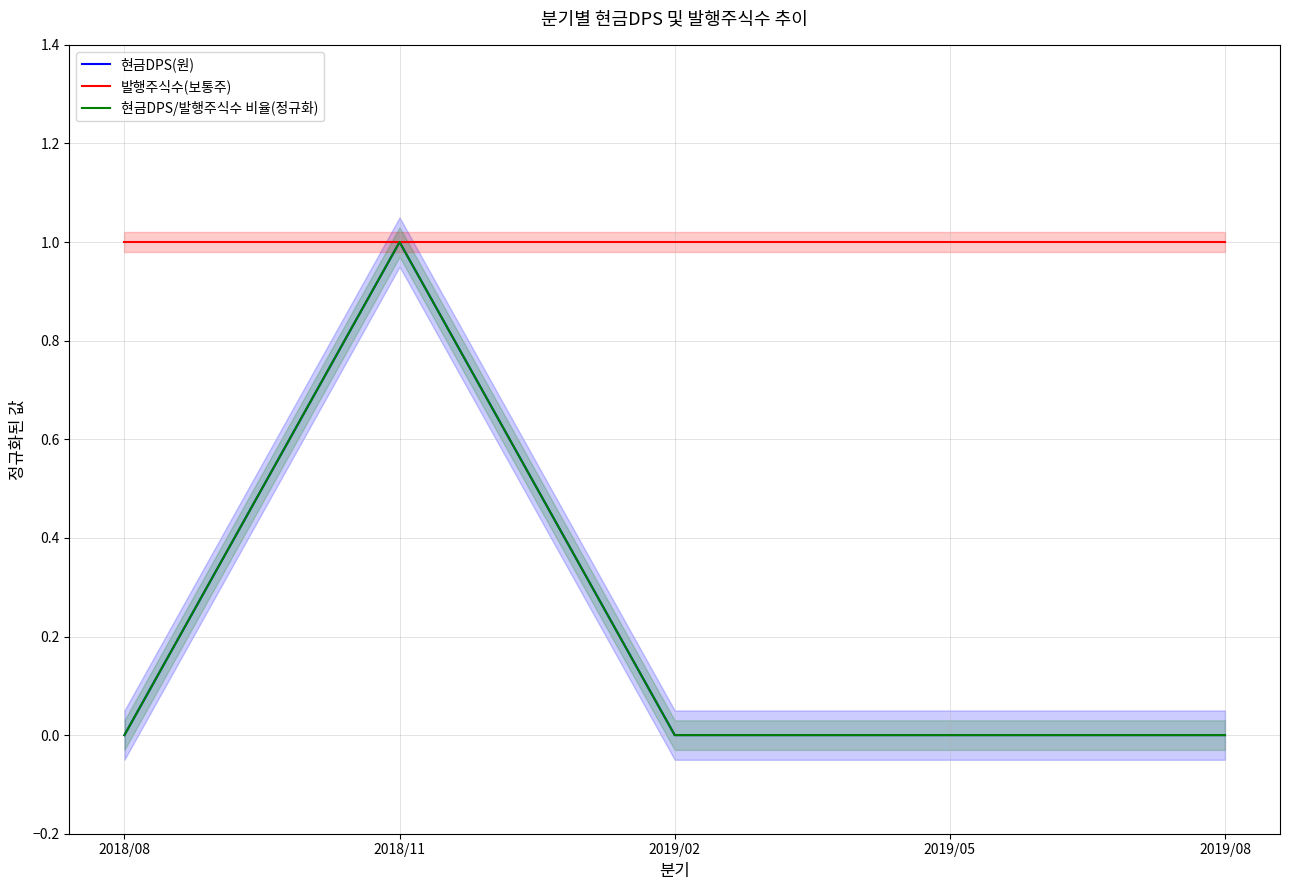

Which has a higher value, 2019/02 or 2019/05?

2019/02